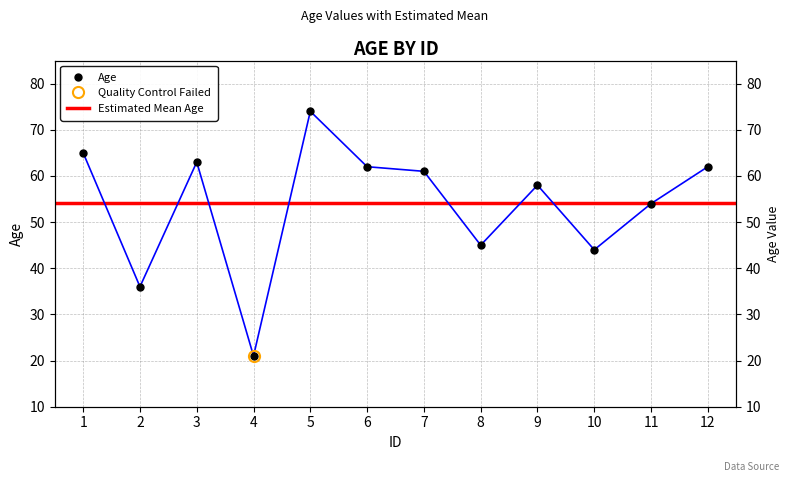

Where is the first local maximum?

3